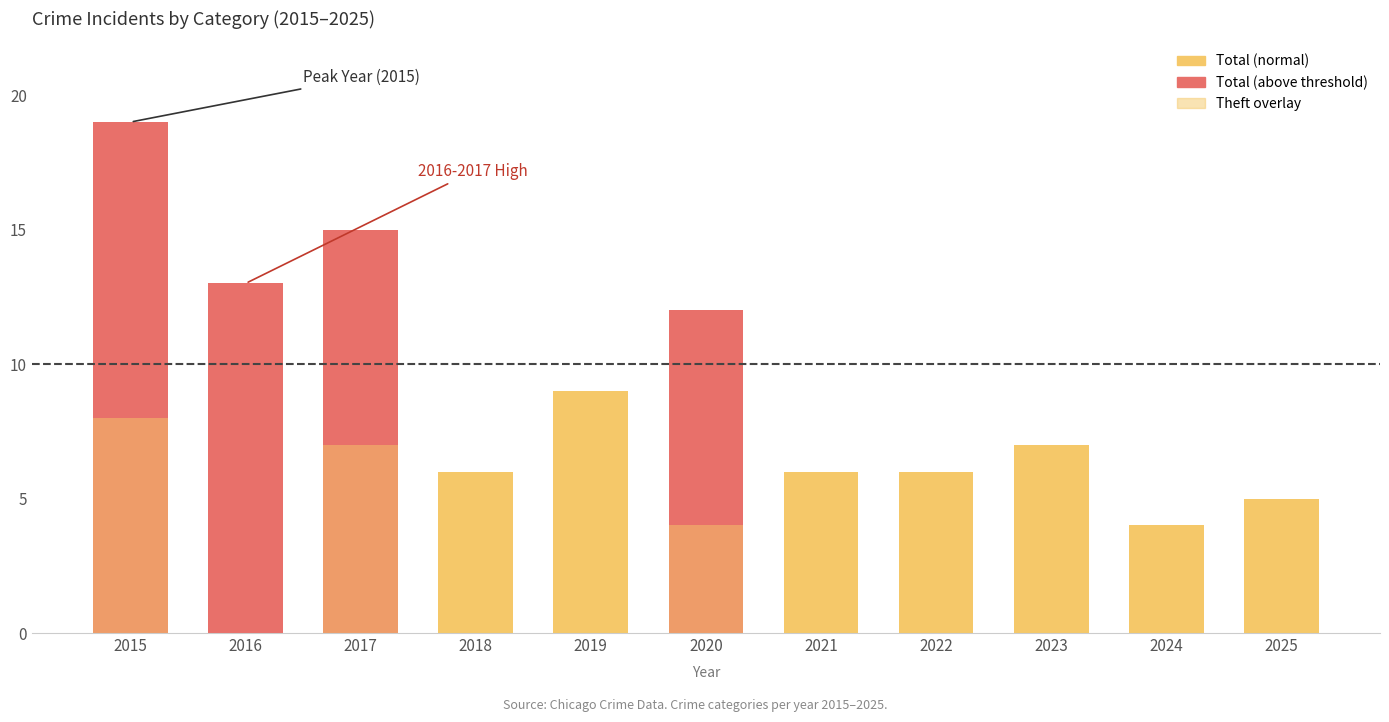

What are all the series names shown in the legend?

Total, Theft